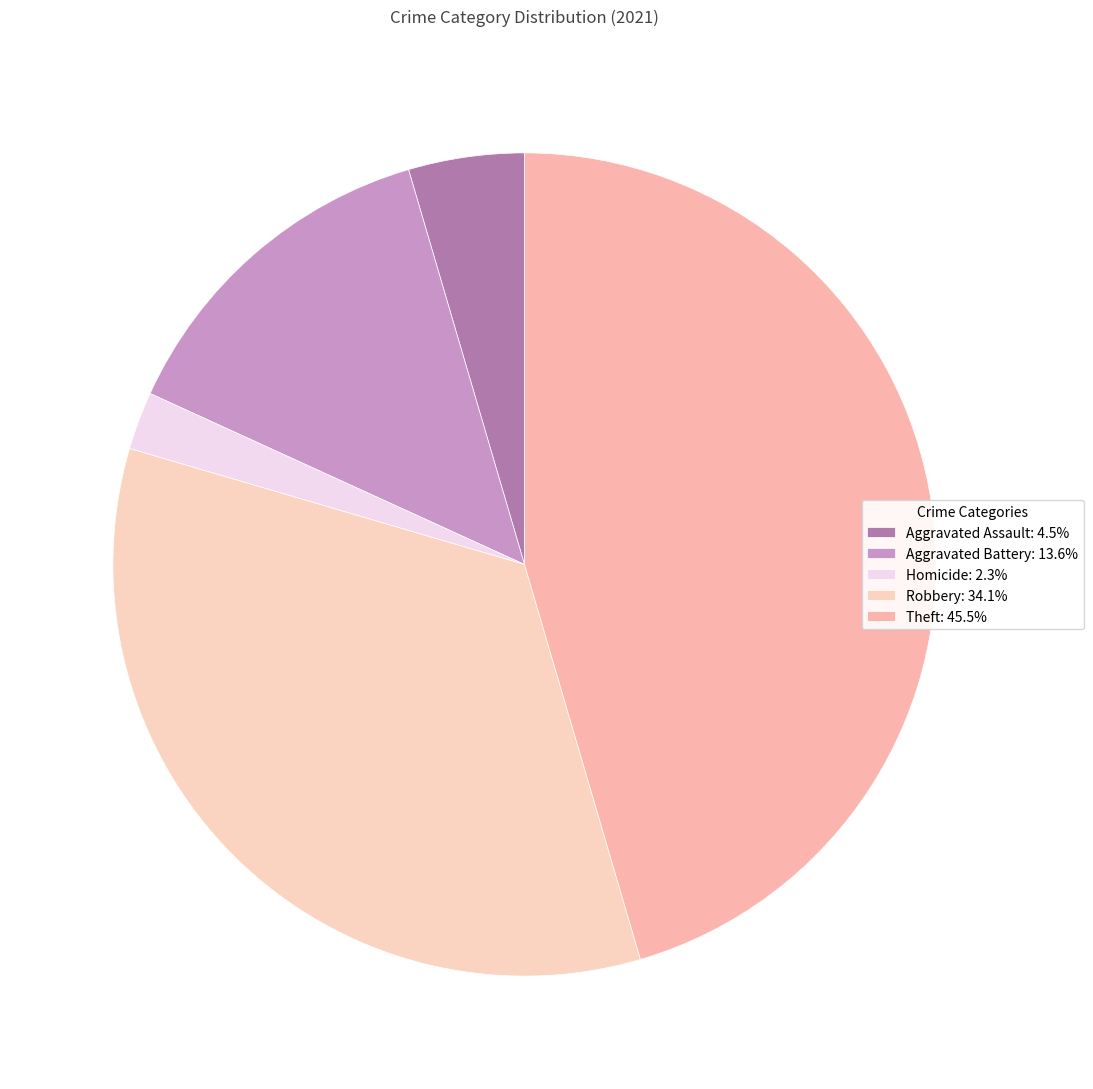

Does any single category account for the majority?

No